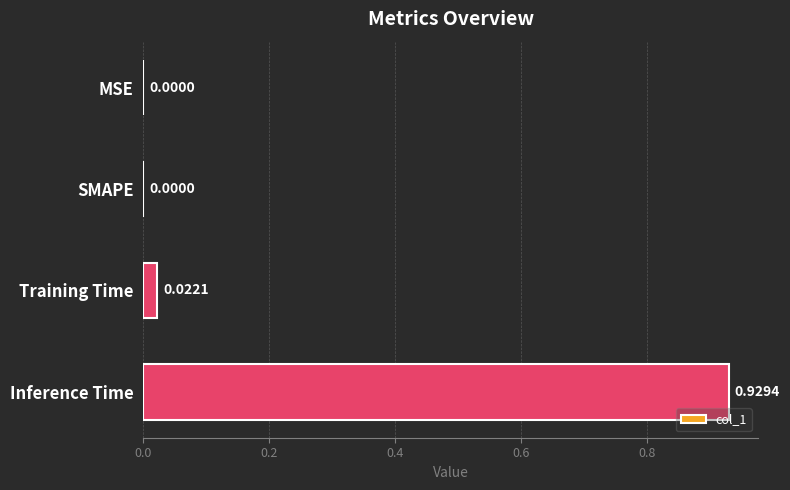

How many distinct data groups are displayed?

1